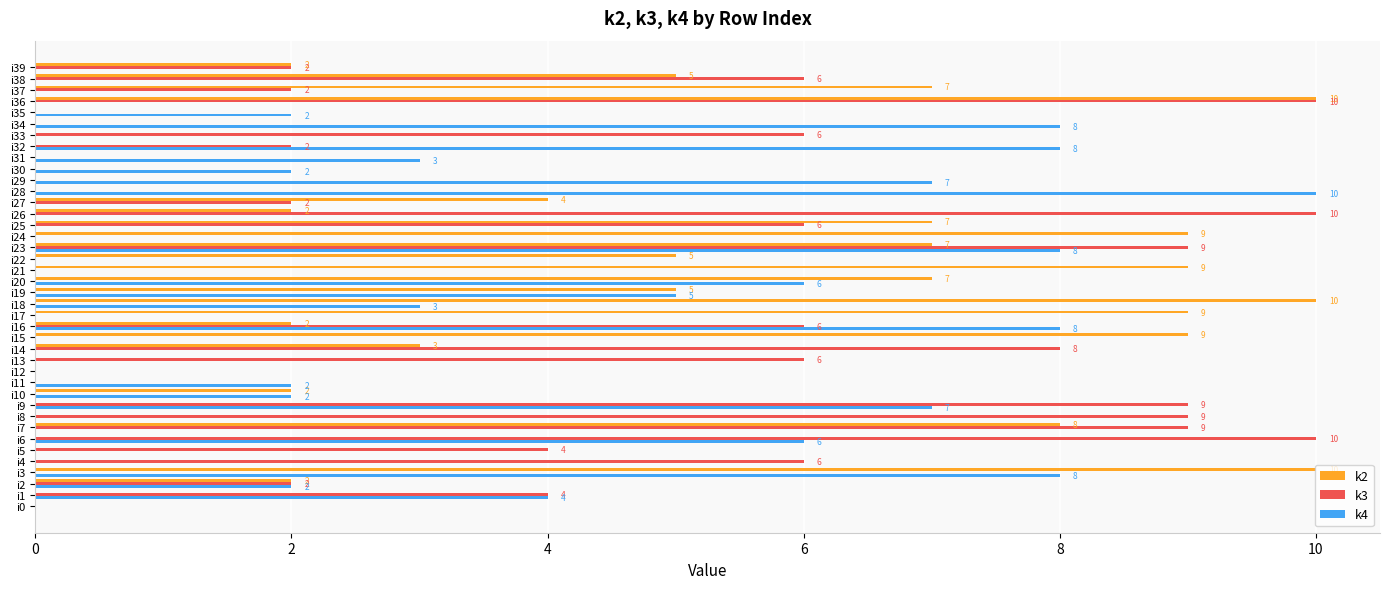

How many categories are shown in the chart?

40